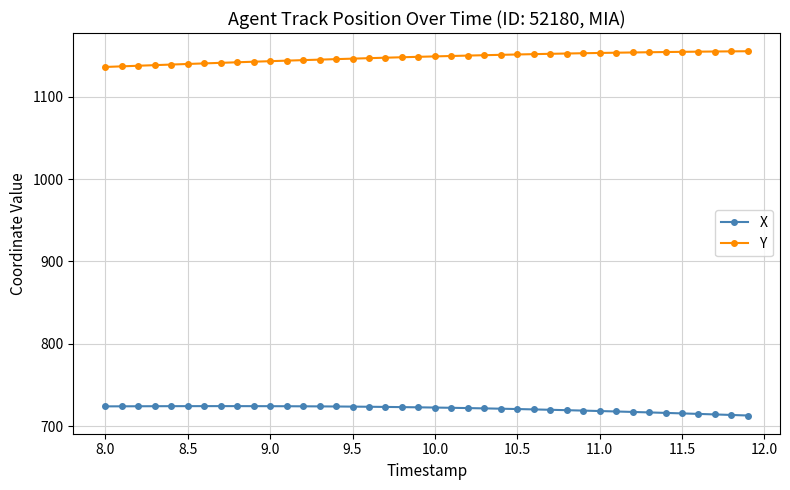

True or false: X and Y cross at least once.

False